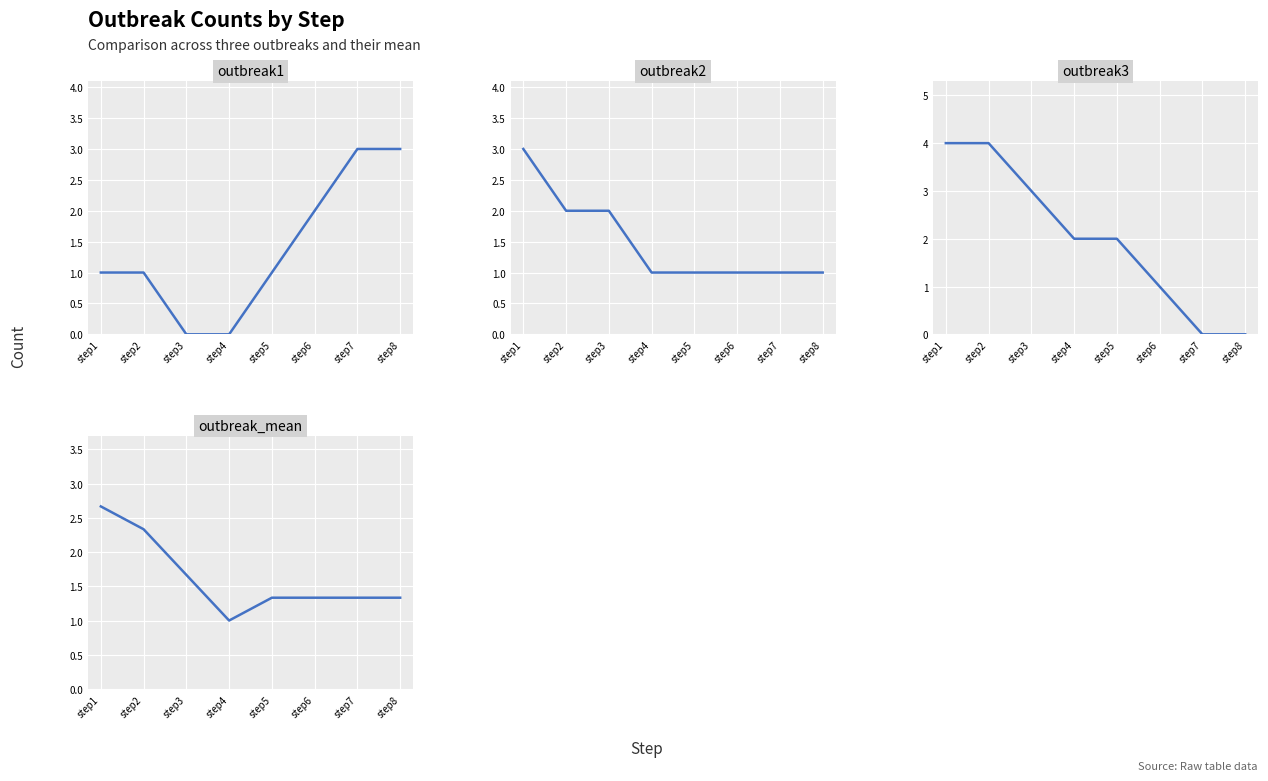

What is the greatest value displayed?

4.0